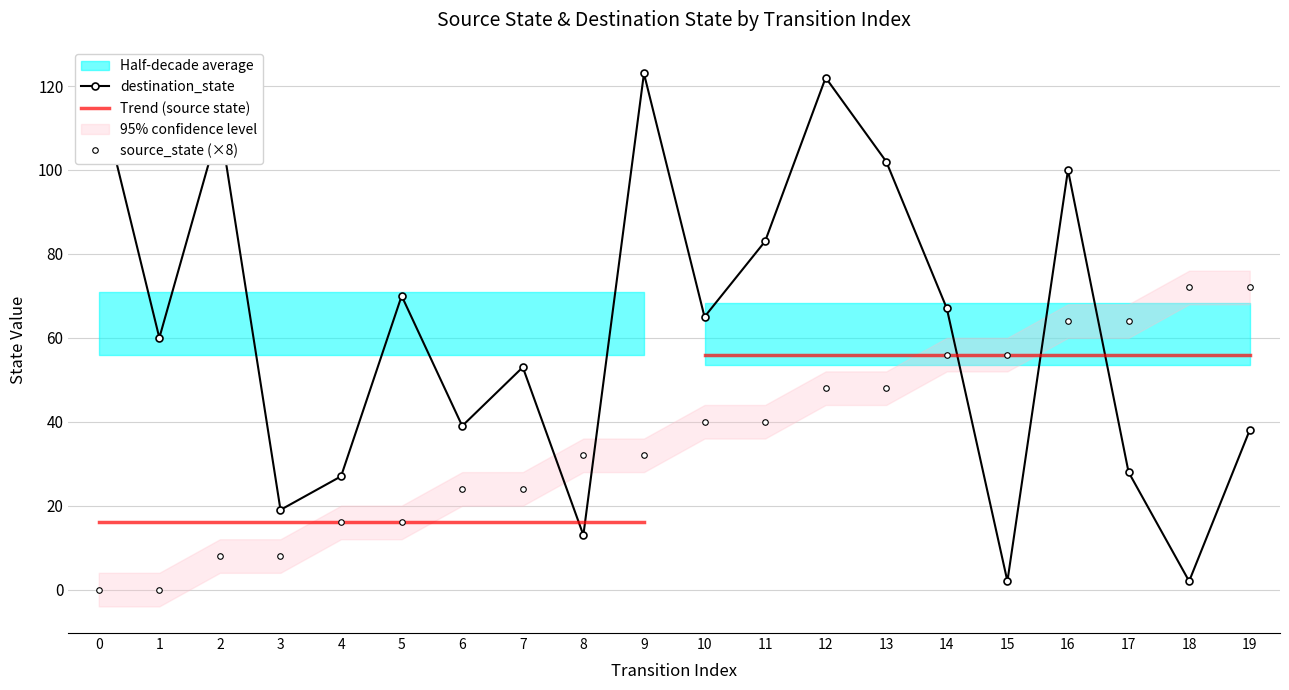

List the series in order of their overall mean, lowest first.

source_state, destination_state